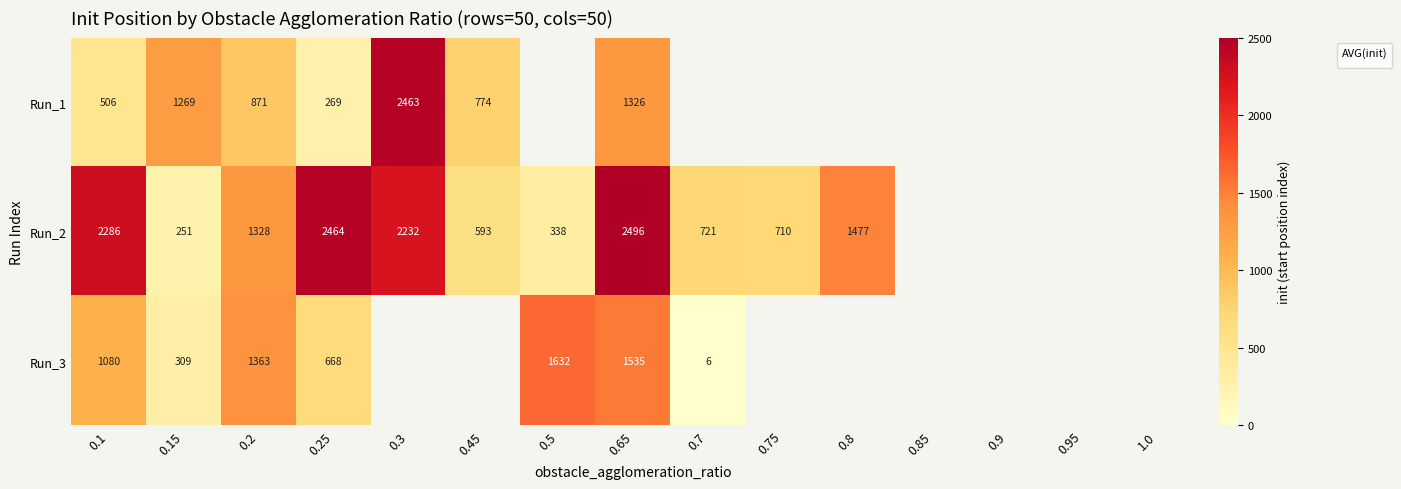

At which category is the sum across all series the highest?

0.65